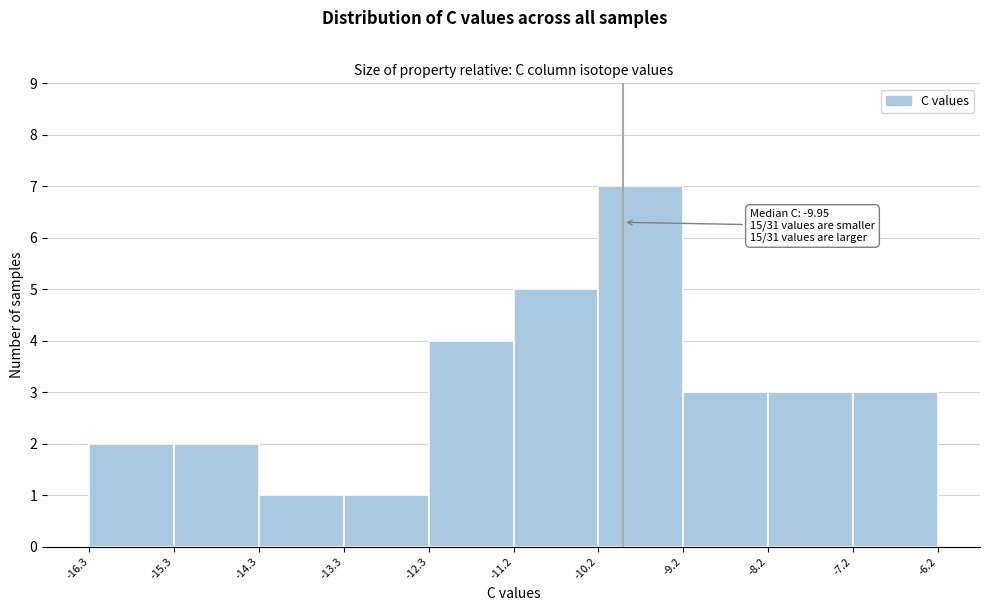

Which range on the x-axis has the tallest bar?

-10.2 to -9.2